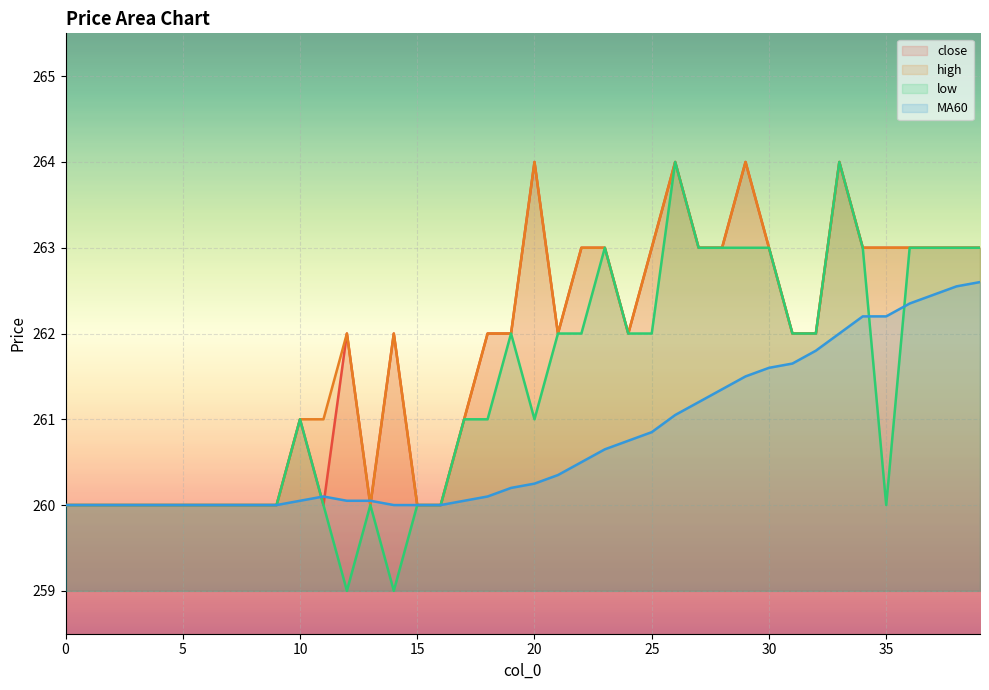

What is the maximum value for high?

264.0